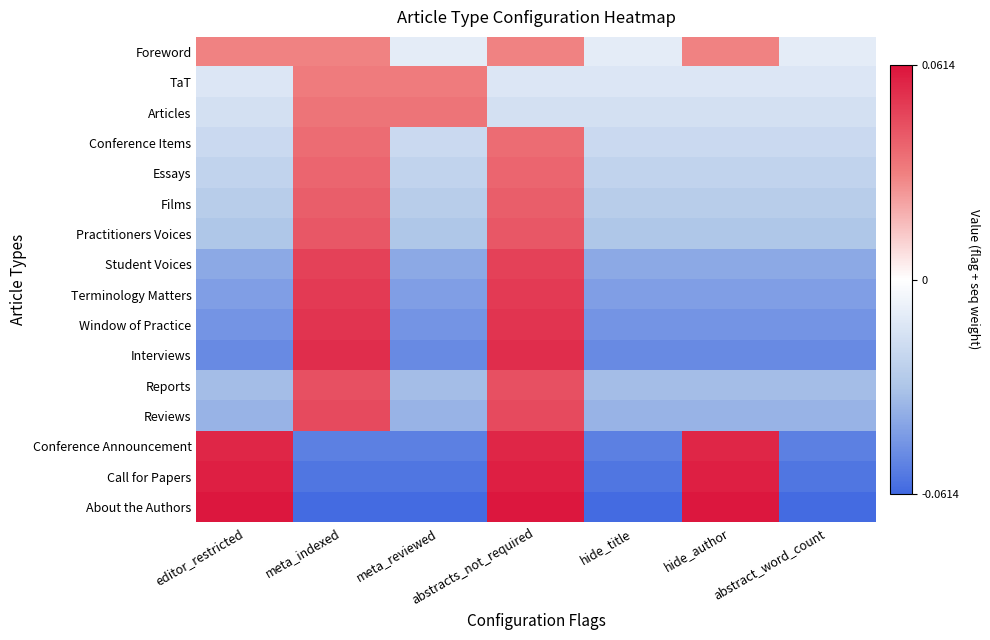

Reading left to right, what are all the values shown in this chart?

Foreword: editor_restricted=0.0	meta_indexed=0.0	meta_reviewed=-0.0	abstracts_not_required=0.0	hide_title=-0.0	hide_author=0.0	abstract_word_count=-0.0
TaT: editor_restricted=-0.0	meta_indexed=0.0	meta_reviewed=0.0	abstracts_not_required=-0.0	hide_title=-0.0	hide_author=-0.0	abstract_word_count=-0.0
Articles: editor_restricted=-0.0	meta_indexed=0.0	meta_reviewed=0.0	abstracts_not_required=-0.0	hide_title=-0.0	hide_author=-0.0	abstract_word_count=-0.0
Conference Items: editor_restricted=-0.0	meta_indexed=0.0	meta_reviewed=-0.0	abstracts_not_required=0.0	hide_title=-0.0	hide_author=-0.0	abstract_word_count=-0.0
Essays: editor_restricted=-0.0	meta_indexed=0.0	meta_reviewed=-0.0	abstracts_not_required=0.0	hide_title=-0.0	hide_author=-0.0	abstract_word_count=-0.0
Films: editor_restricted=-0.0	meta_indexed=0.0	meta_reviewed=-0.0	abstracts_not_required=0.0	hide_title=-0.0	hide_author=-0.0	abstract_word_count=-0.0
Practitioners Voices: editor_restricted=-0.0	meta_indexed=0.0	meta_reviewed=-0.0	abstracts_not_required=0.0	hide_title=-0.0	hide_author=-0.0	abstract_word_count=-0.0
Student Voices: editor_restricted=-0.0	meta_indexed=0.0	meta_reviewed=-0.0	abstracts_not_required=0.0	hide_title=-0.0	hide_author=-0.0	abstract_word_count=-0.0
Terminology Matters: editor_restricted=-0.0	meta_indexed=0.0	meta_reviewed=-0.0	abstracts_not_required=0.0	hide_title=-0.0	hide_author=-0.0	abstract_word_count=-0.0
Window of Practice: editor_restricted=-0.0	meta_indexed=0.1	meta_reviewed=-0.0	abstracts_not_required=0.1	hide_title=-0.0	hide_author=-0.0	abstract_word_count=-0.0
Interviews: editor_restricted=-0.1	meta_indexed=0.1	meta_reviewed=-0.1	abstracts_not_required=0.1	hide_title=-0.1	hide_author=-0.1	abstract_word_count=-0.1
Reports: editor_restricted=-0.0	meta_indexed=0.0	meta_reviewed=-0.0	abstracts_not_required=0.0	hide_title=-0.0	hide_author=-0.0	abstract_word_count=-0.0
Reviews: editor_restricted=-0.0	meta_indexed=0.0	meta_reviewed=-0.0	abstracts_not_required=0.0	hide_title=-0.0	hide_author=-0.0	abstract_word_count=-0.0
Conference Announcement: editor_restricted=0.1	meta_indexed=-0.1	meta_reviewed=-0.1	abstracts_not_required=0.1	hide_title=-0.1	hide_author=0.1	abstract_word_count=-0.1
Call for Papers: editor_restricted=0.1	meta_indexed=-0.1	meta_reviewed=-0.1	abstracts_not_required=0.1	hide_title=-0.1	hide_author=0.1	abstract_word_count=-0.1
About the Authors: editor_restricted=0.1	meta_indexed=-0.1	meta_reviewed=-0.1	abstracts_not_required=0.1	hide_title=-0.1	hide_author=0.1	abstract_word_count=-0.1